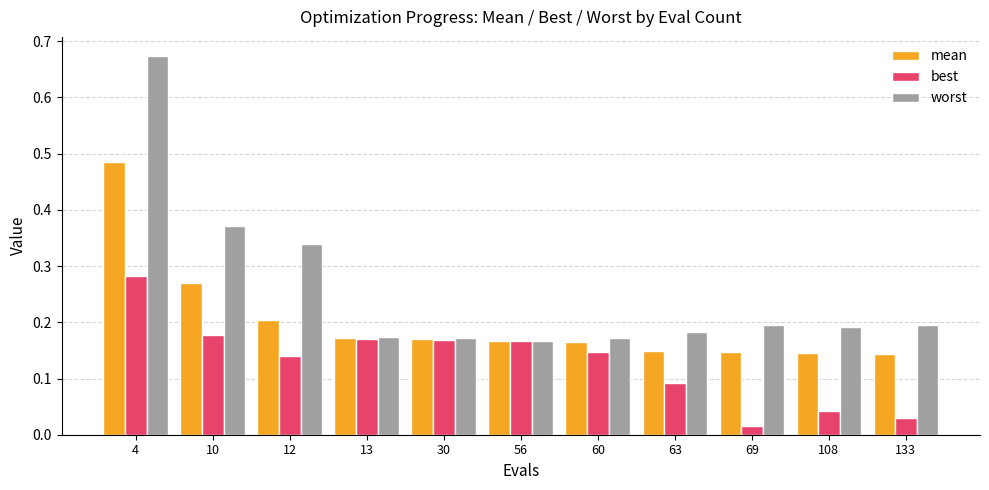

Which series changed the most between 4 and 133?

worst